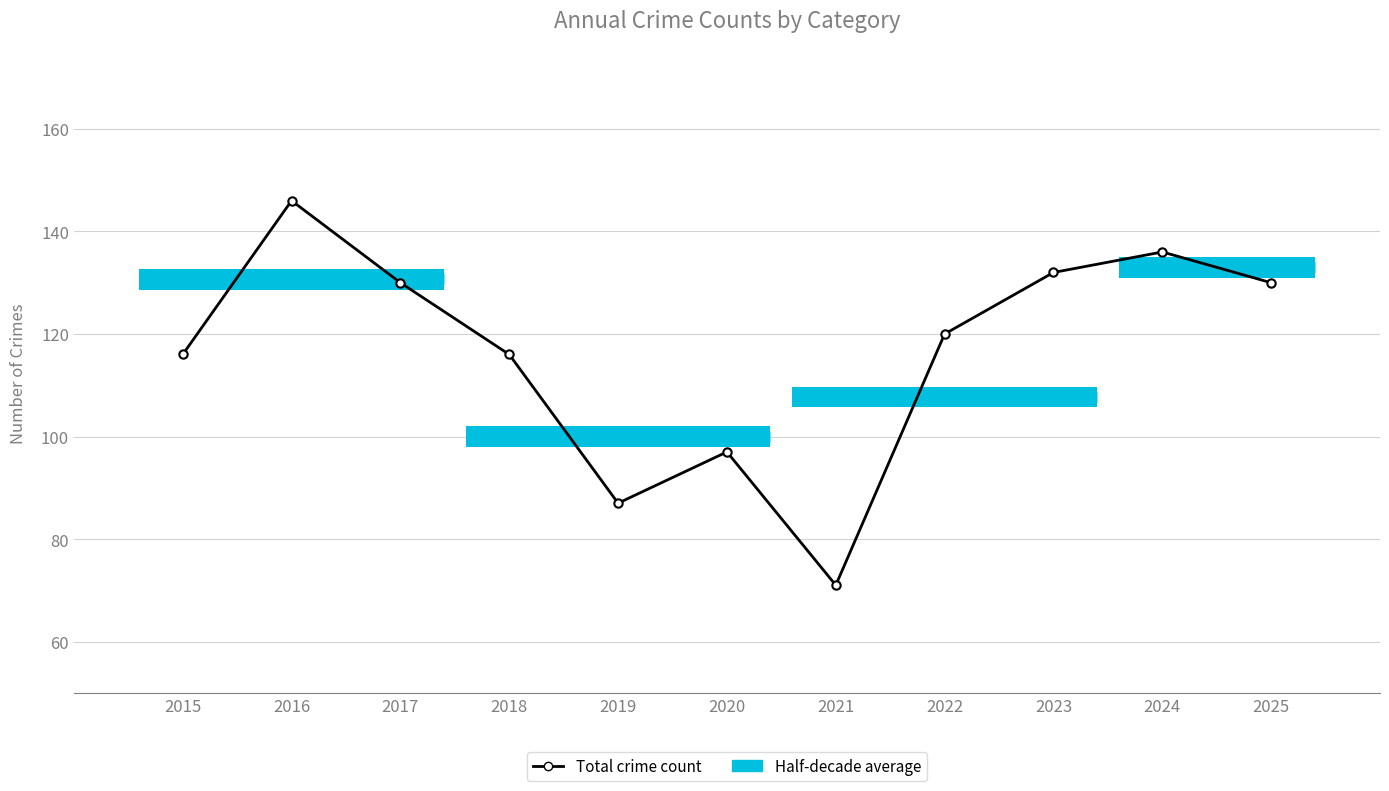

At which category does the chart reach its peak across all series?

2016